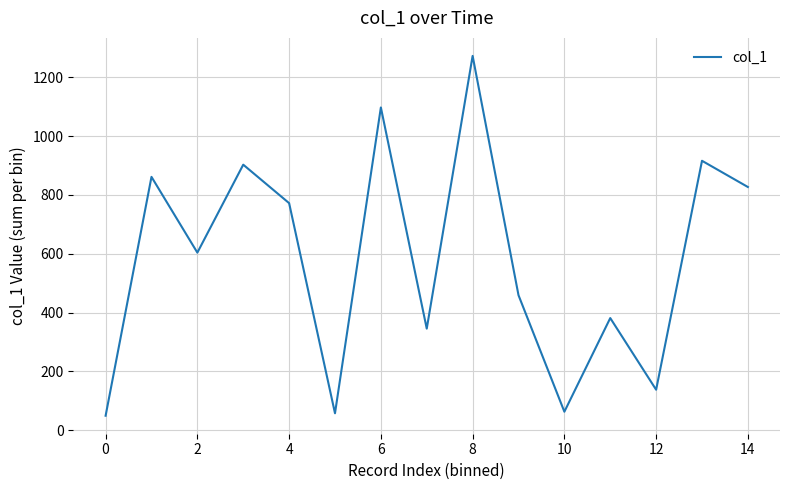

What is the difference between the maximum and minimum values?

1224.0